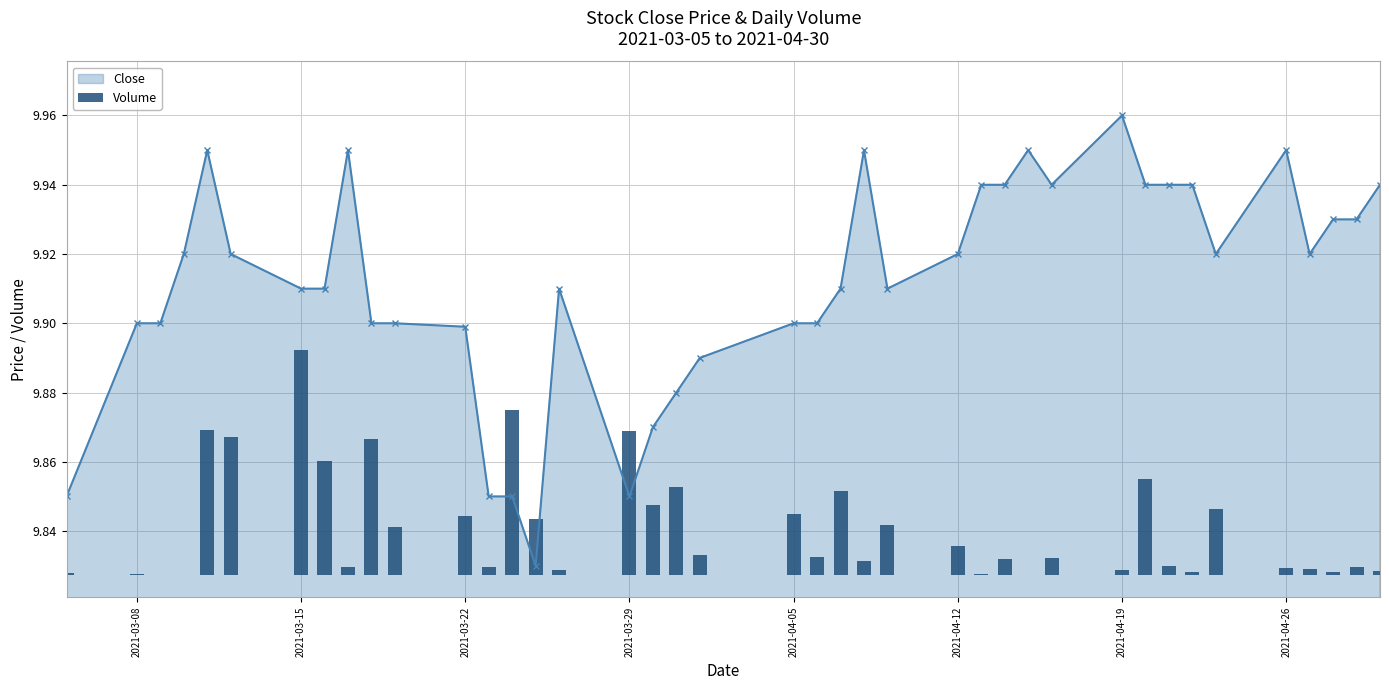

True or false: Close has more than 2 points higher than both neighbors.

True